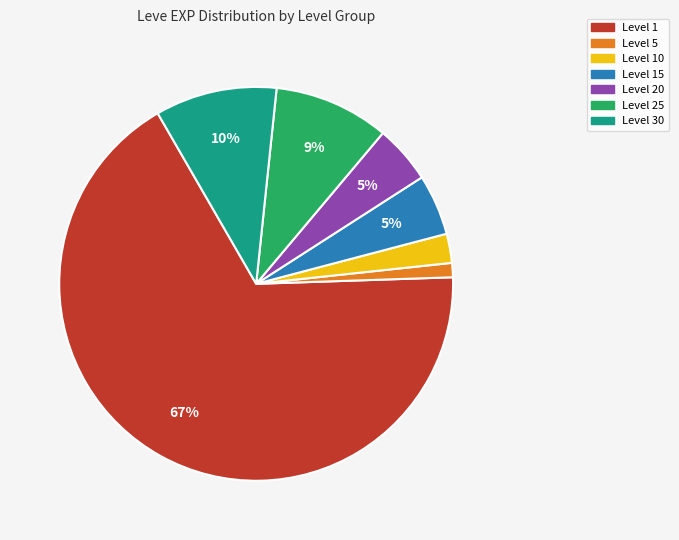

To the nearest percent, what is the average slice percentage?

14%